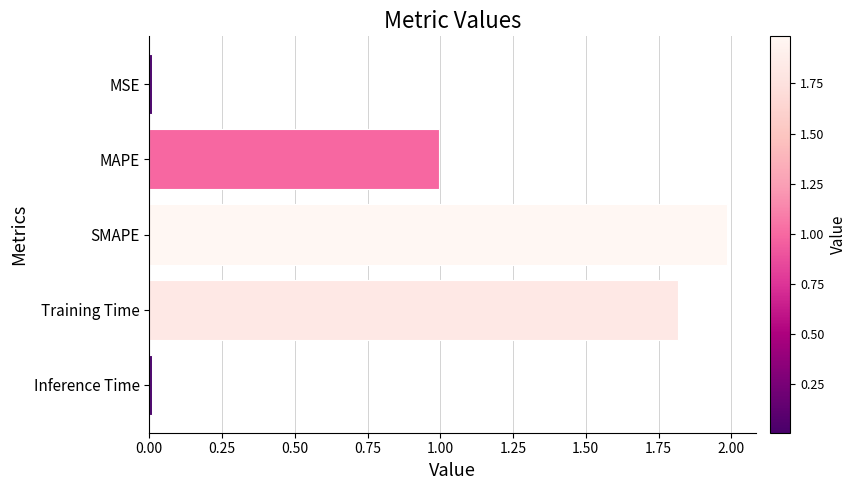

Between SMAPE and MAPE, which is larger?

SMAPE